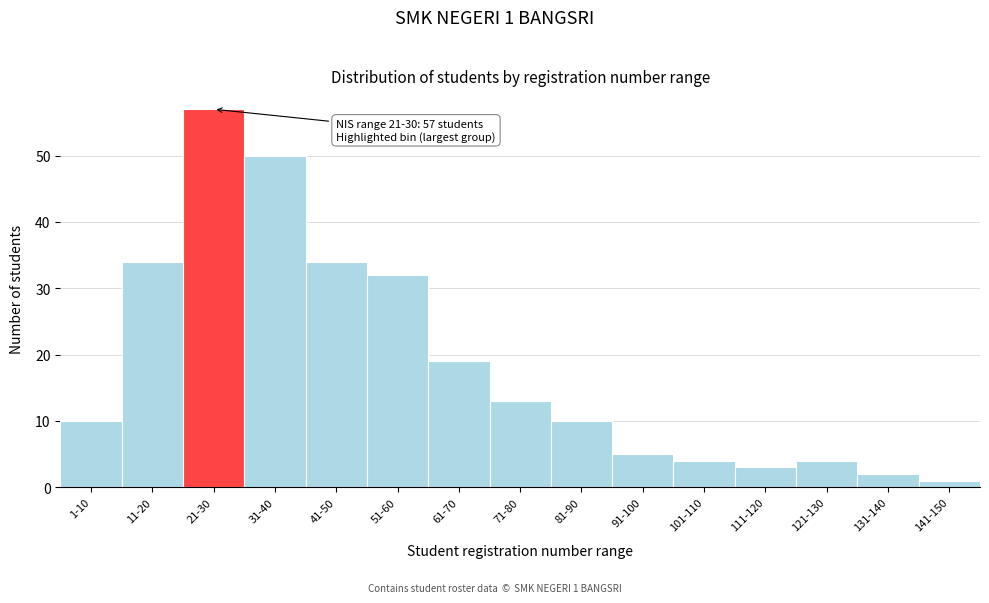

Reading right to left, what are all the values shown in this chart?

141-150=1	131-140=2	121-130=4	111-120=3	101-110=4	91-100=5	81-90=10	71-80=13	61-70=19	51-60=32	41-50=34	31-40=50	21-30=57	11-20=34	1-10=10